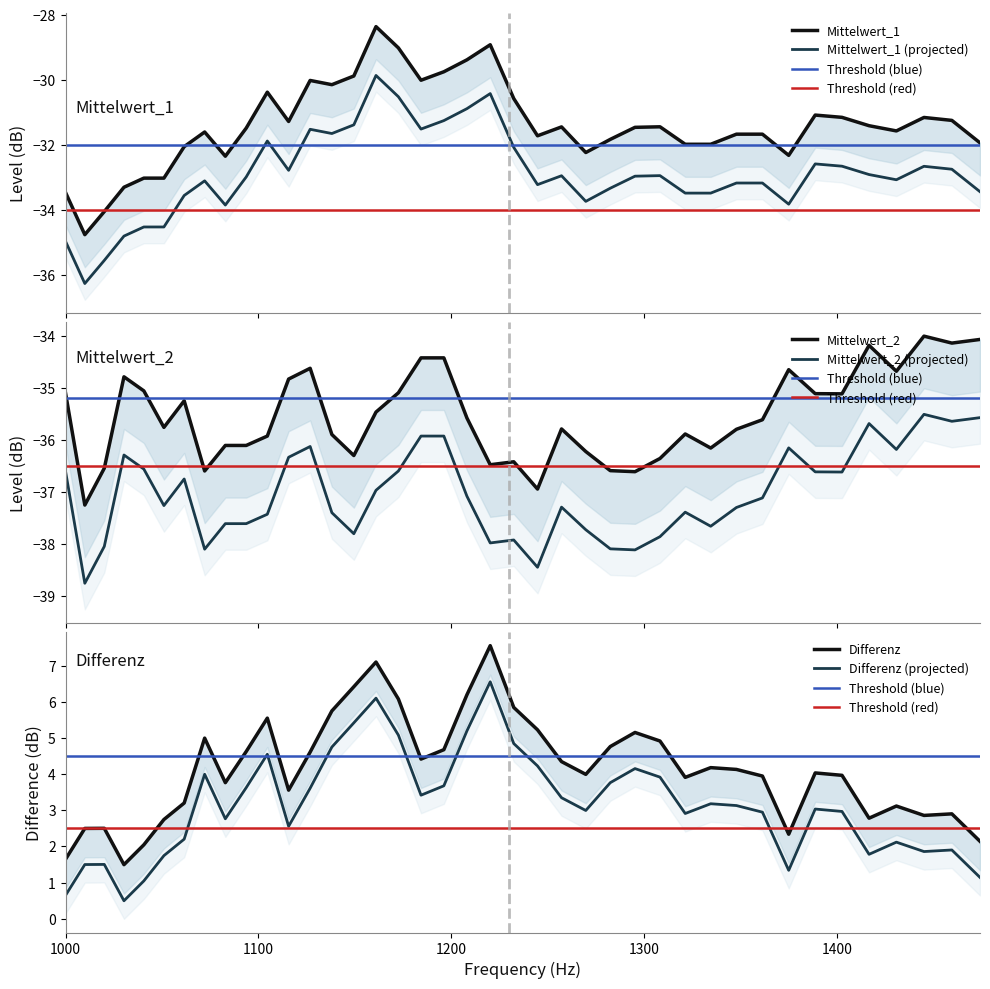

What is the total value across all series at 1208.10895?

-58.8